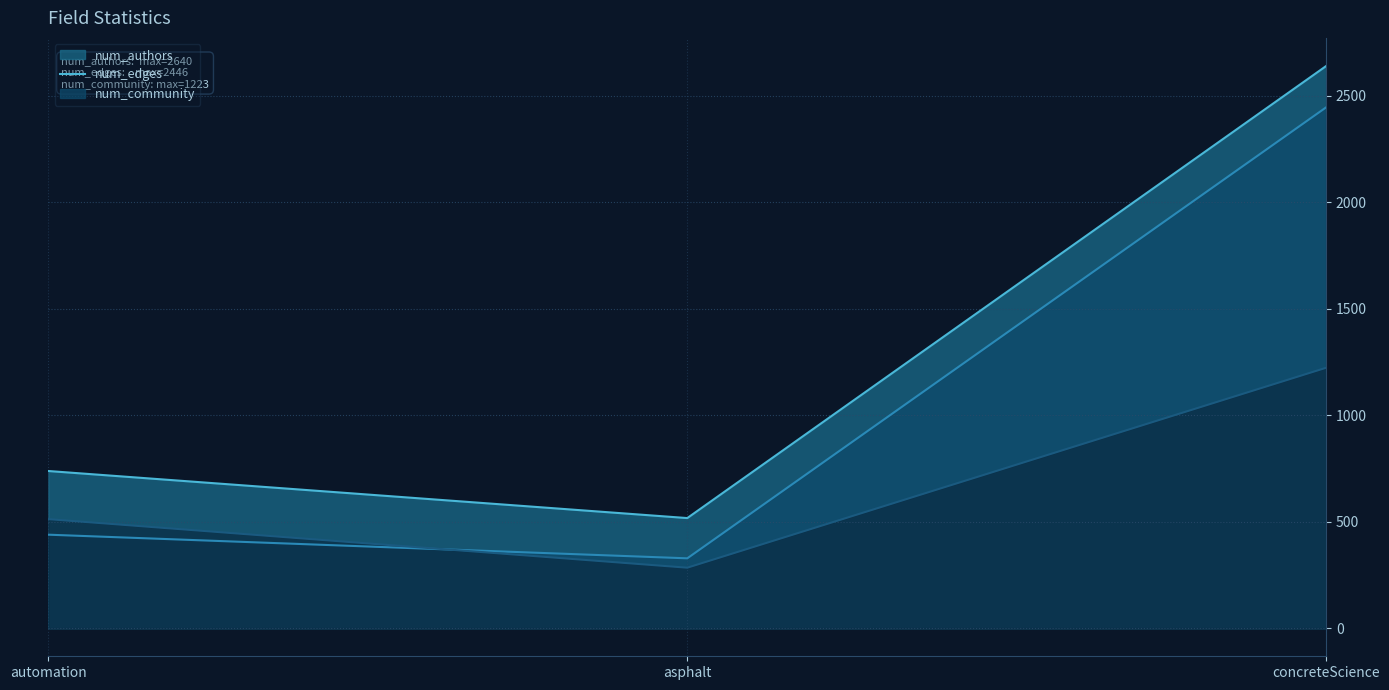

Which series has the widest spread of values?

num_authors